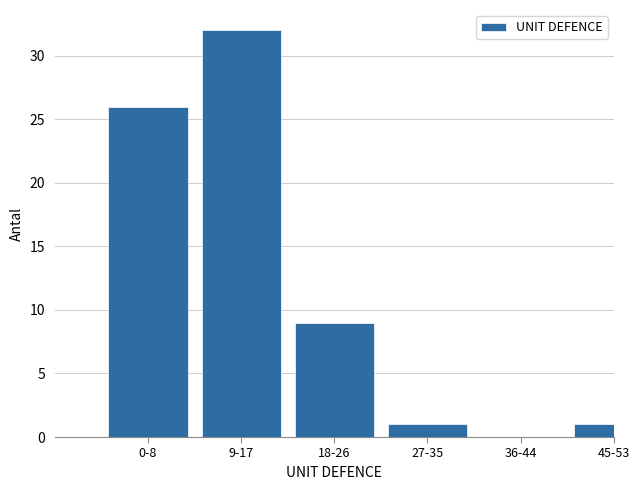

Reading left to right, what are all the values shown in this chart?

0-8=26	9-17=32	18-26=9	27-35=1	36-44=0	45-53=1